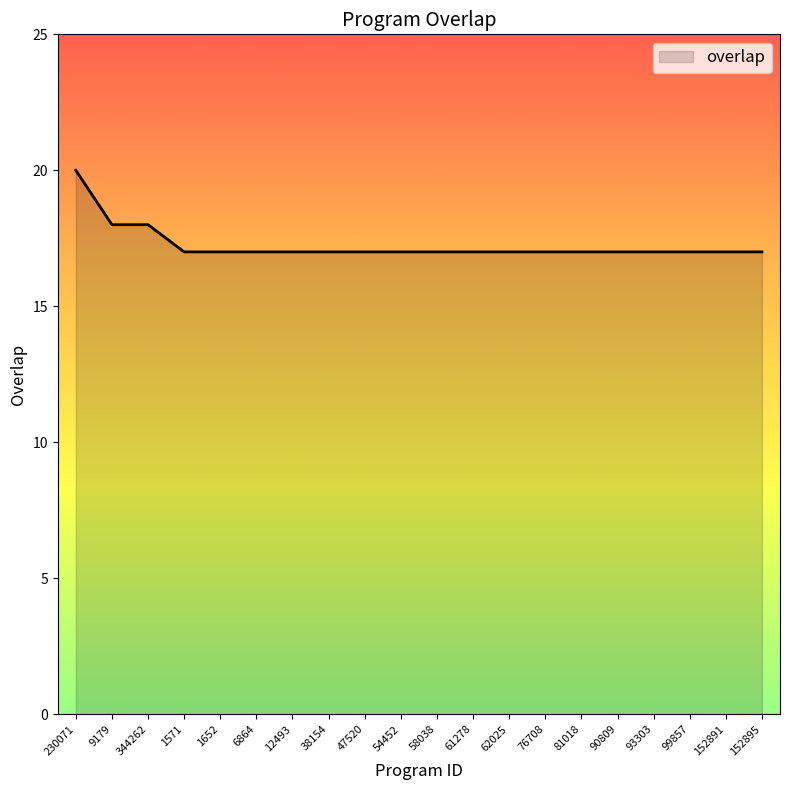

What is the smallest value displayed?

17